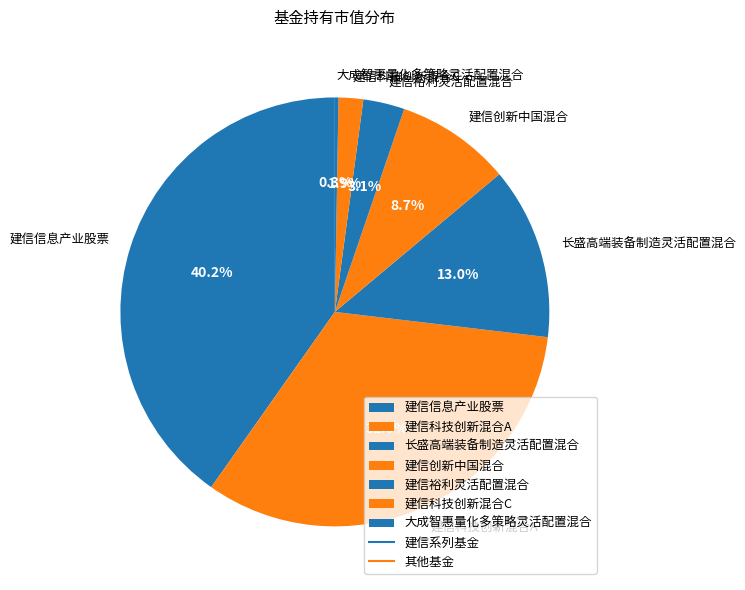

To the nearest percent, what percentage of the pie is 建信创新中国混合?

9%